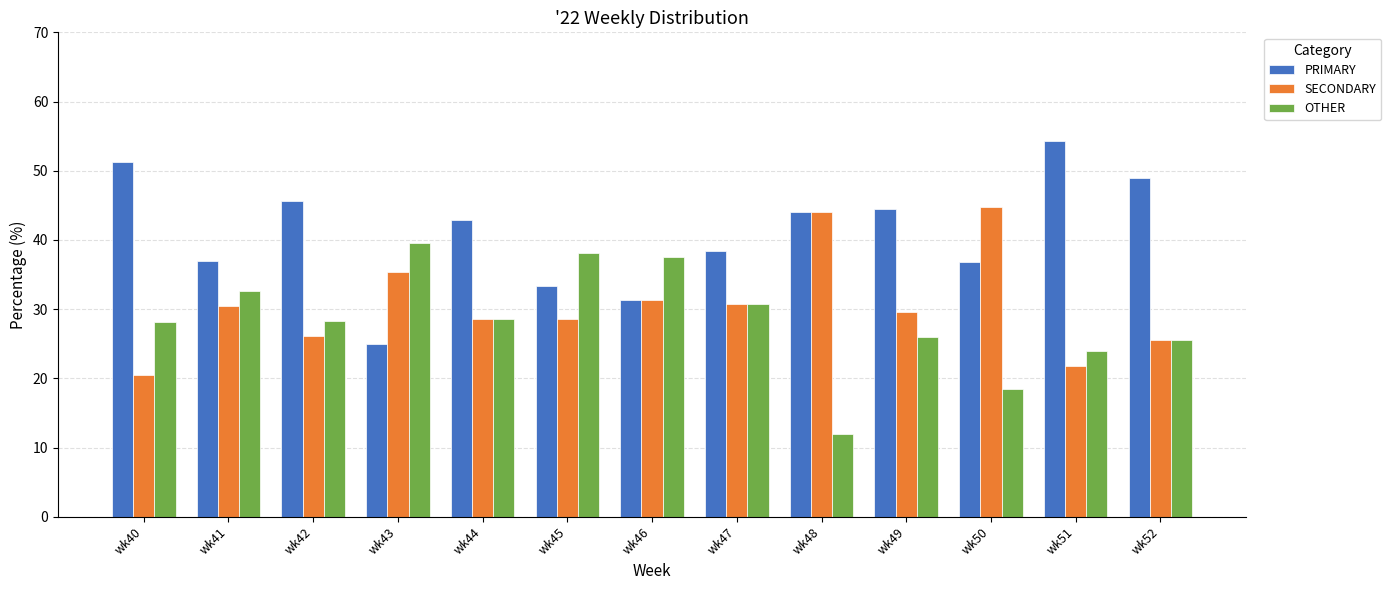

How many data points in PRIMARY are above 42?

7